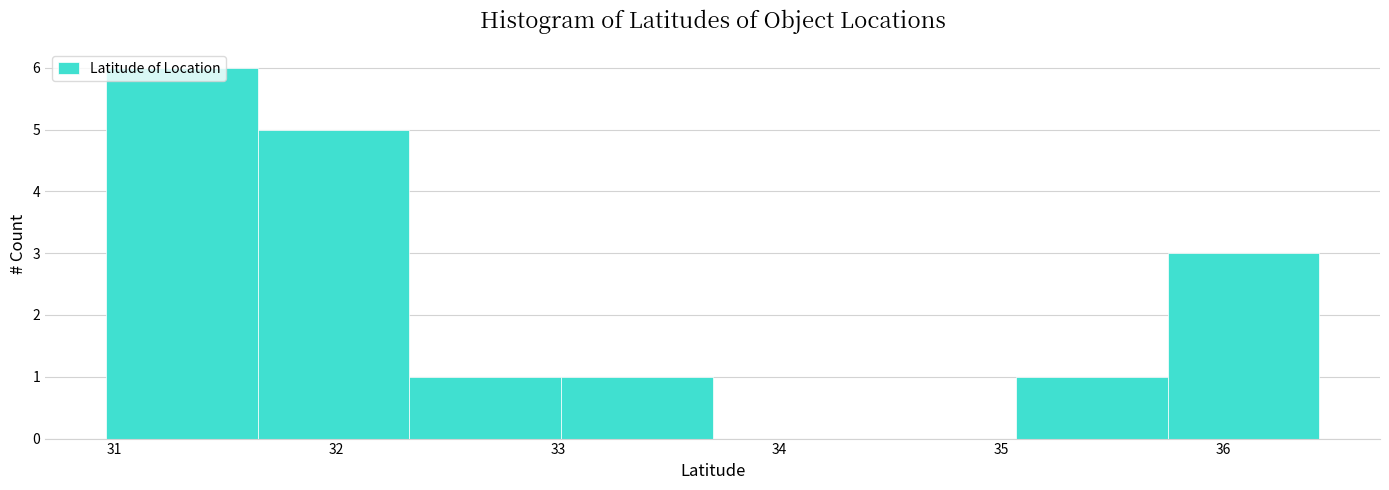

Reading left to right, transcribe this chart: for each bar, give the range it covers on the x-axis and its height. Neither the bar edges nor the heights are printed on the chart, so give them approximately, as read against the axes.

31.0 to 31.6: 6
31.6 to 32.3: 5
32.3 to 33.0: 1
33.0 to 33.7: 1
33.7 to 34.4: 0
34.4 to 35.1: 0
35.1 to 35.7: 1
35.7 to 36.4: 3